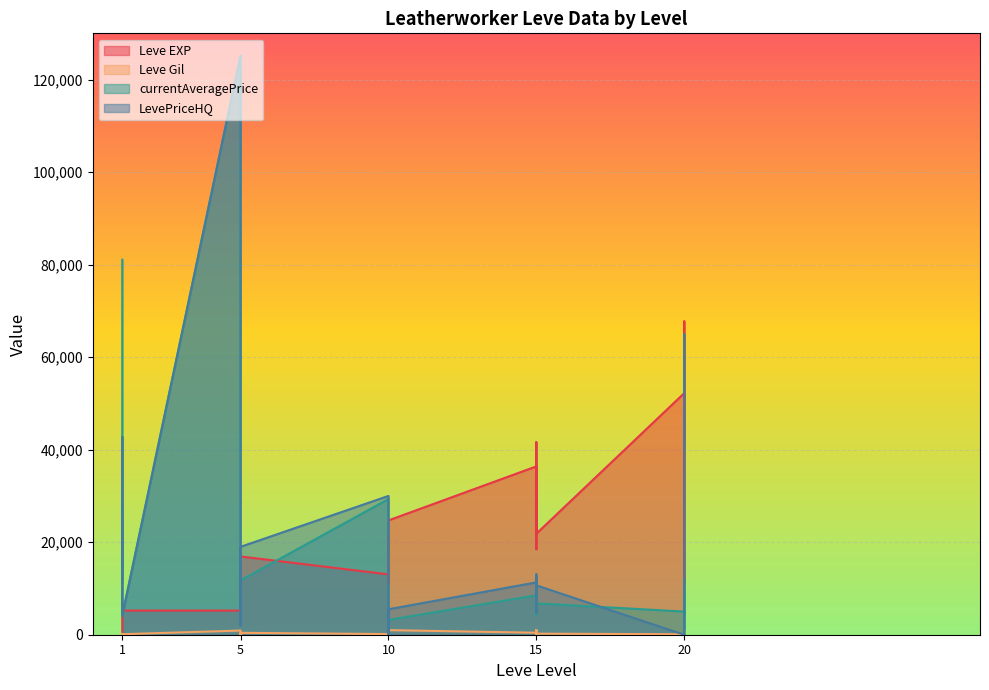

Reading left to right, transcribe all the data shown in this chart.

Leve EXP: 1=630	1=900	1=4660	1=4410	1=6840	1=5220	5=5220	5=8430	5=8910	5=10100	5=18910	5=16920	10=13040	10=21600	10=21600	10=21600	10=10970	10=24710	15=36390	15=32460	15=18490	15=30820	15=41630	15=21830	20=52220	20=44230	20=10740	20=67730	20=52220	20=41630
Leve Gil: 1=112	1=112	1=160	1=113	1=160	1=112	5=900	5=112	5=140	5=224	5=140	5=410	10=140	10=170	10=430	10=330	10=230	10=990	15=430	15=990	15=172	15=920	15=980	15=230	20=100	20=910	20=110	20=920	20=730	20=460
currentAveragePrice: 1=81070	1=24665	1=12004	1=17398	1=42750	1=4199	5=125168	5=3355	5=6174	5=2007	5=2413	5=11739	10=29333	10=24665	10=2036	10=4629	10=0	10=3200	15=8512	15=9088	15=4284	15=8440	15=12935	15=6775	20=5000	20=4284	20=12004	20=0	20=9127	20=6354
LevePriceHQ: 1=11248	1=24999	1=15000	1=18498	1=42750	1=3985	5=125168	5=3768	5=8369	5=2007	5=2413	5=19000	10=30000	10=24999	10=3255	10=4534	10=0	10=5500	15=11315	15=9297	15=4694	15=9733	15=13052	15=10675	20=0	20=0	20=15000	20=24518	20=65000	20=40065